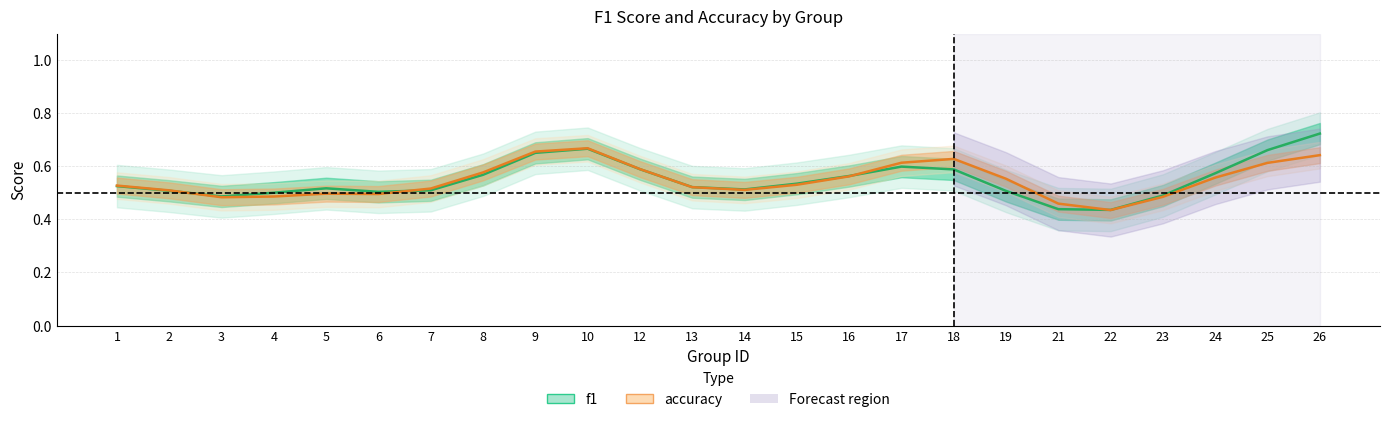

Rank the categories by f1 value from lowest to highest.

22, 21, 3, 23, 4, 6, 19, 2, 7, 14, 5, 13, 1, 15, 16, 8, 24, 18, 12, 17, 9, 25, 10, 26